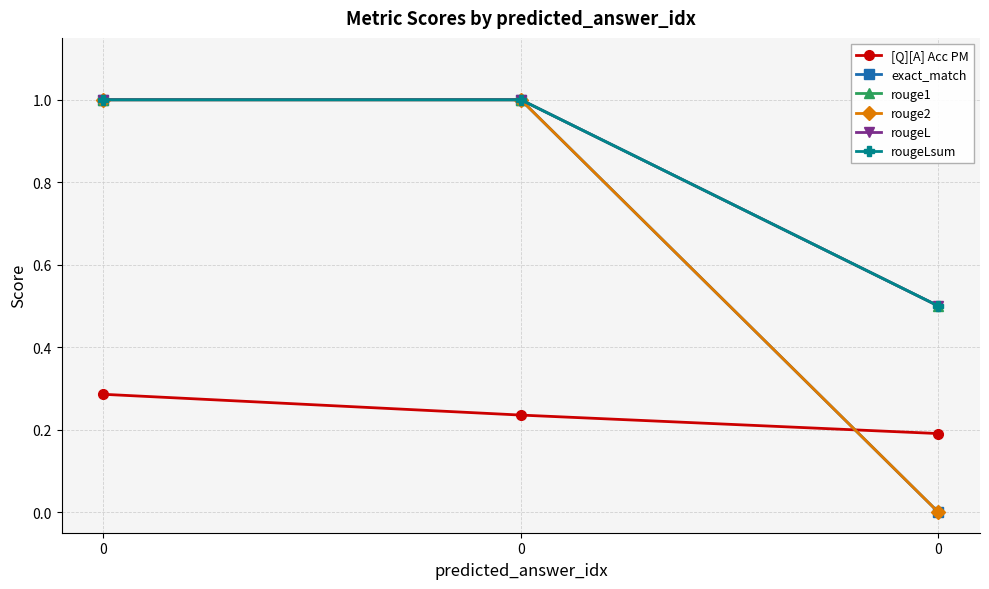

Reading right to left, extract all data points from this chart.

[Q][A] Acc PM: 0.2	0.2	0.3
exact_match: 0.0	1.0	1.0
rouge1: 0.5	1.0	1.0
rouge2: 0.0	1.0	1.0
rougeL: 0.5	1.0	1.0
rougeLsum: 0.5	1.0	1.0